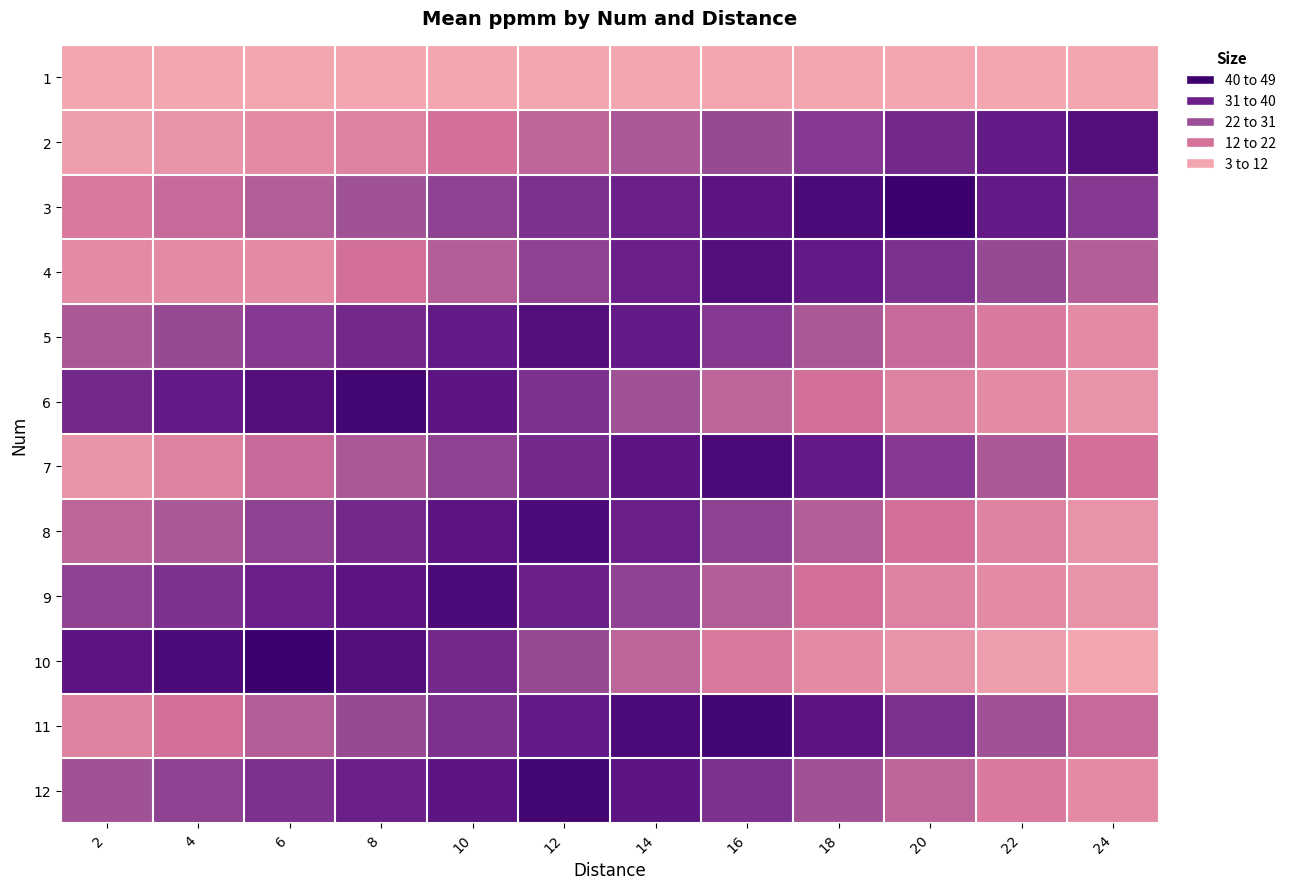

How many series are shown in this chart?

12